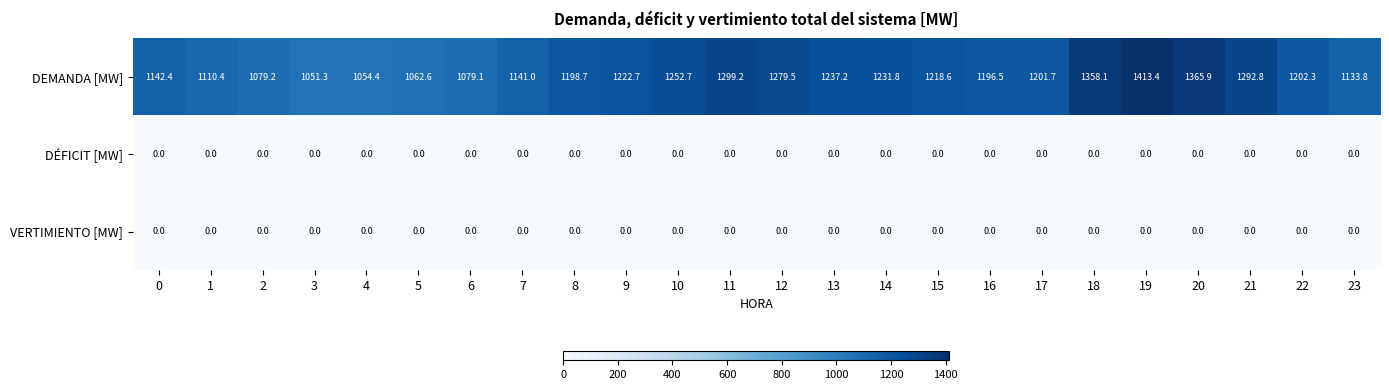

What is the maximum value shown in the chart?

1413.4